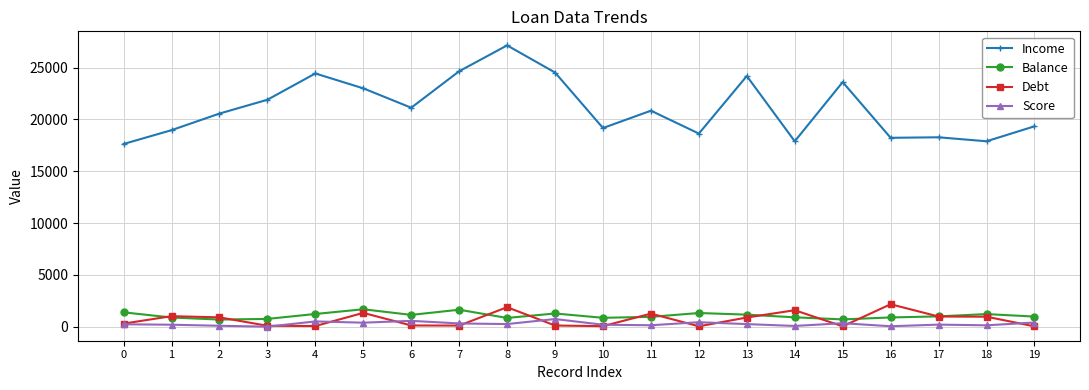

What is the approximate value of Balance at 18?

1214